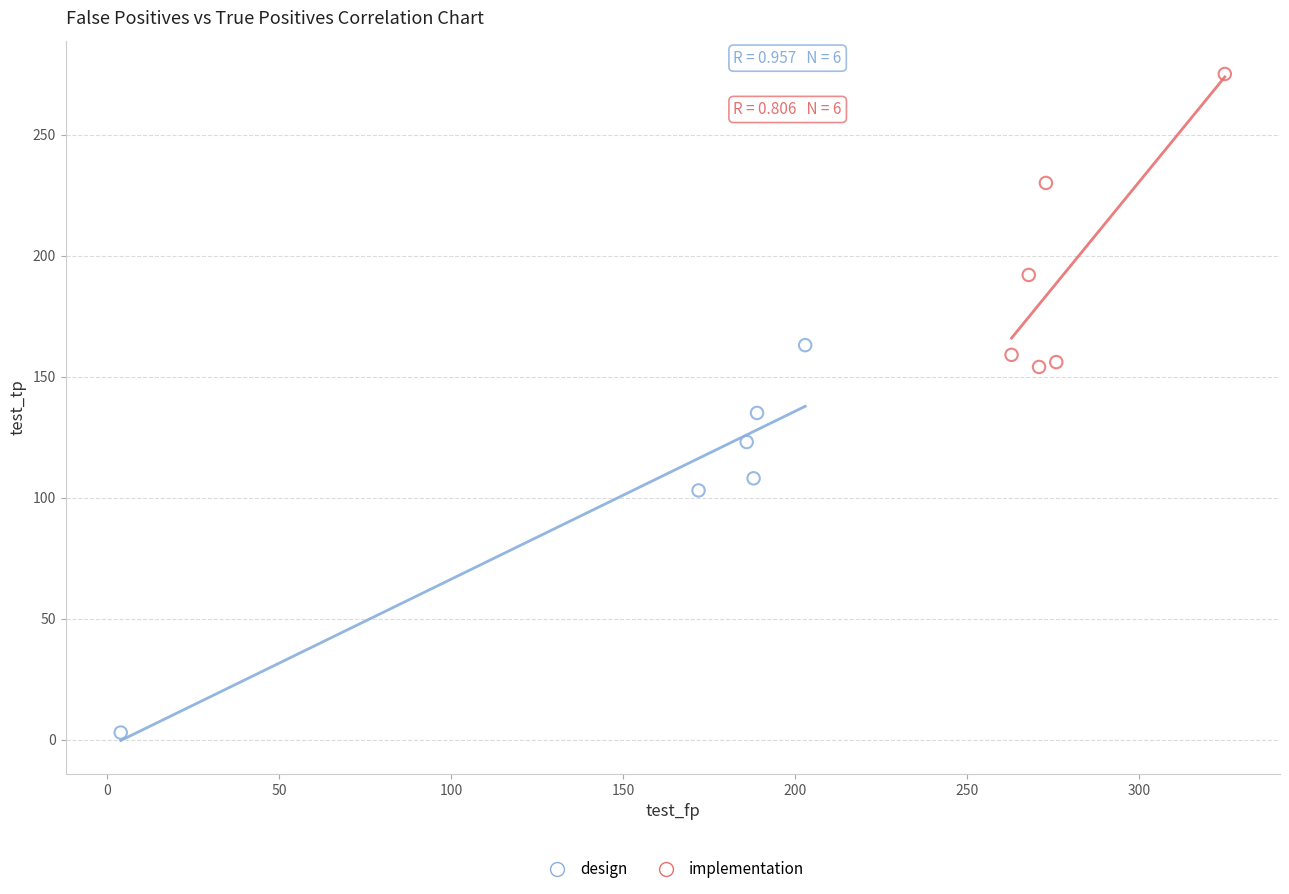

Which series has the largest Y range (max minus min)?

design